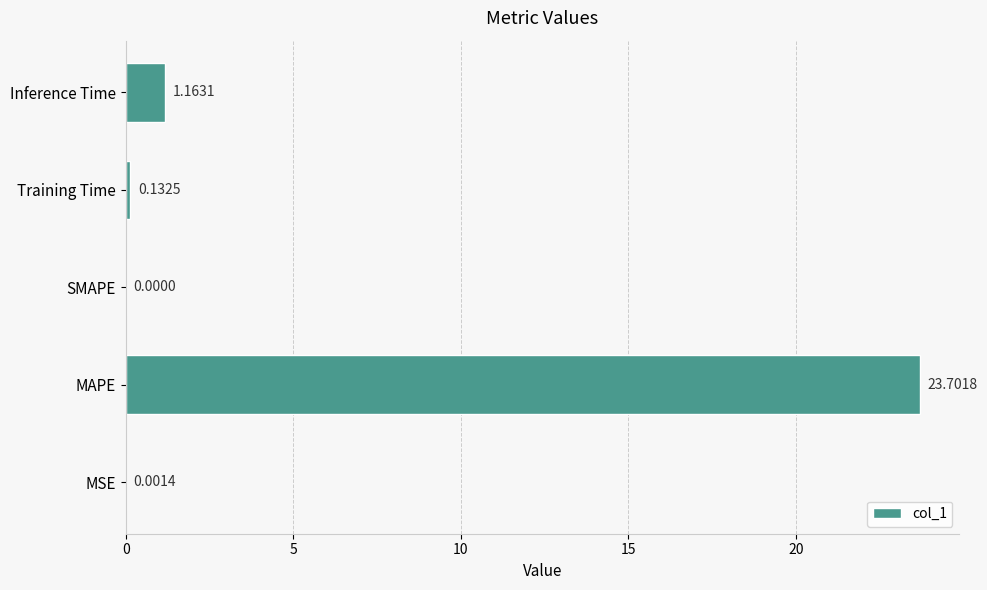

How many positive values are there?

4